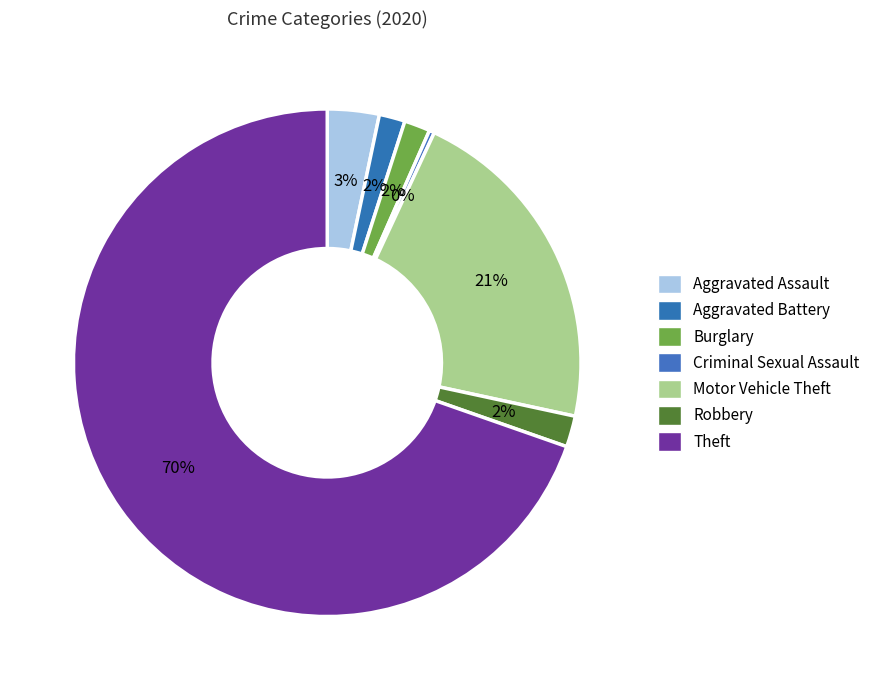

The Theft slice represents 80% of the pie. True or false?

False